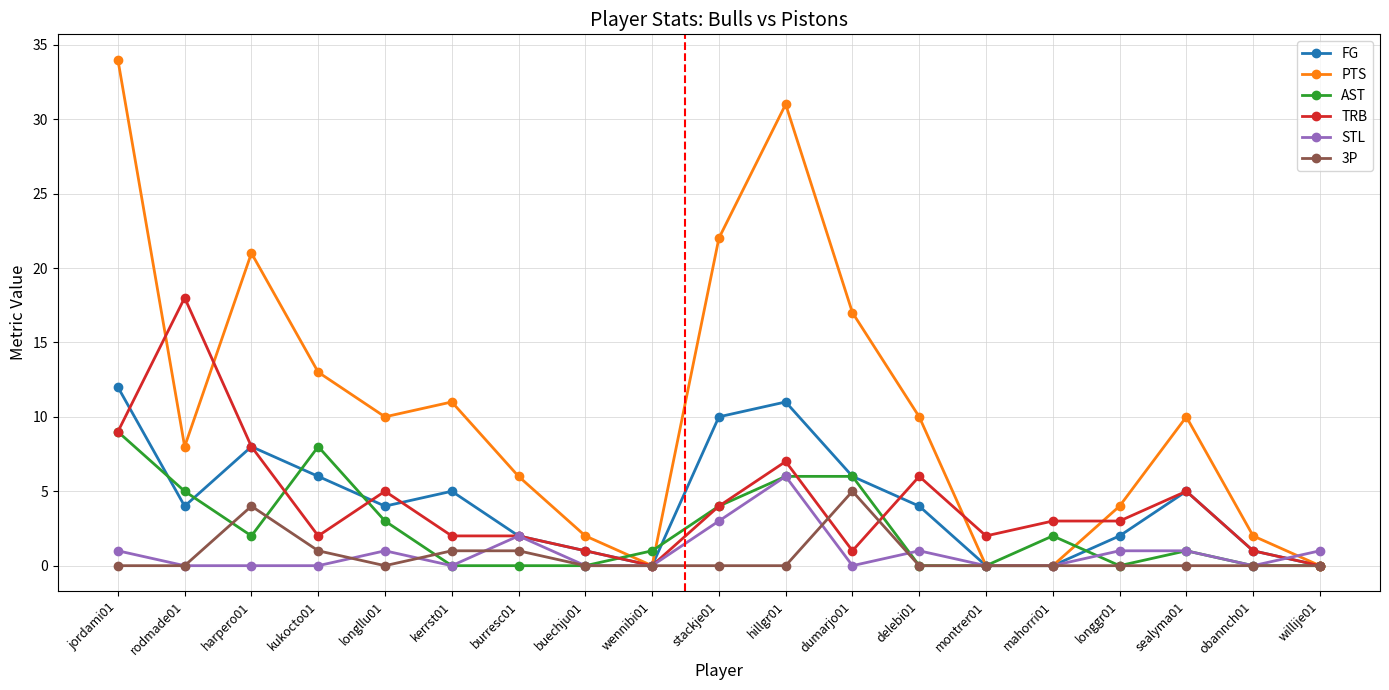

How many intersections are there between STL and AST?

2